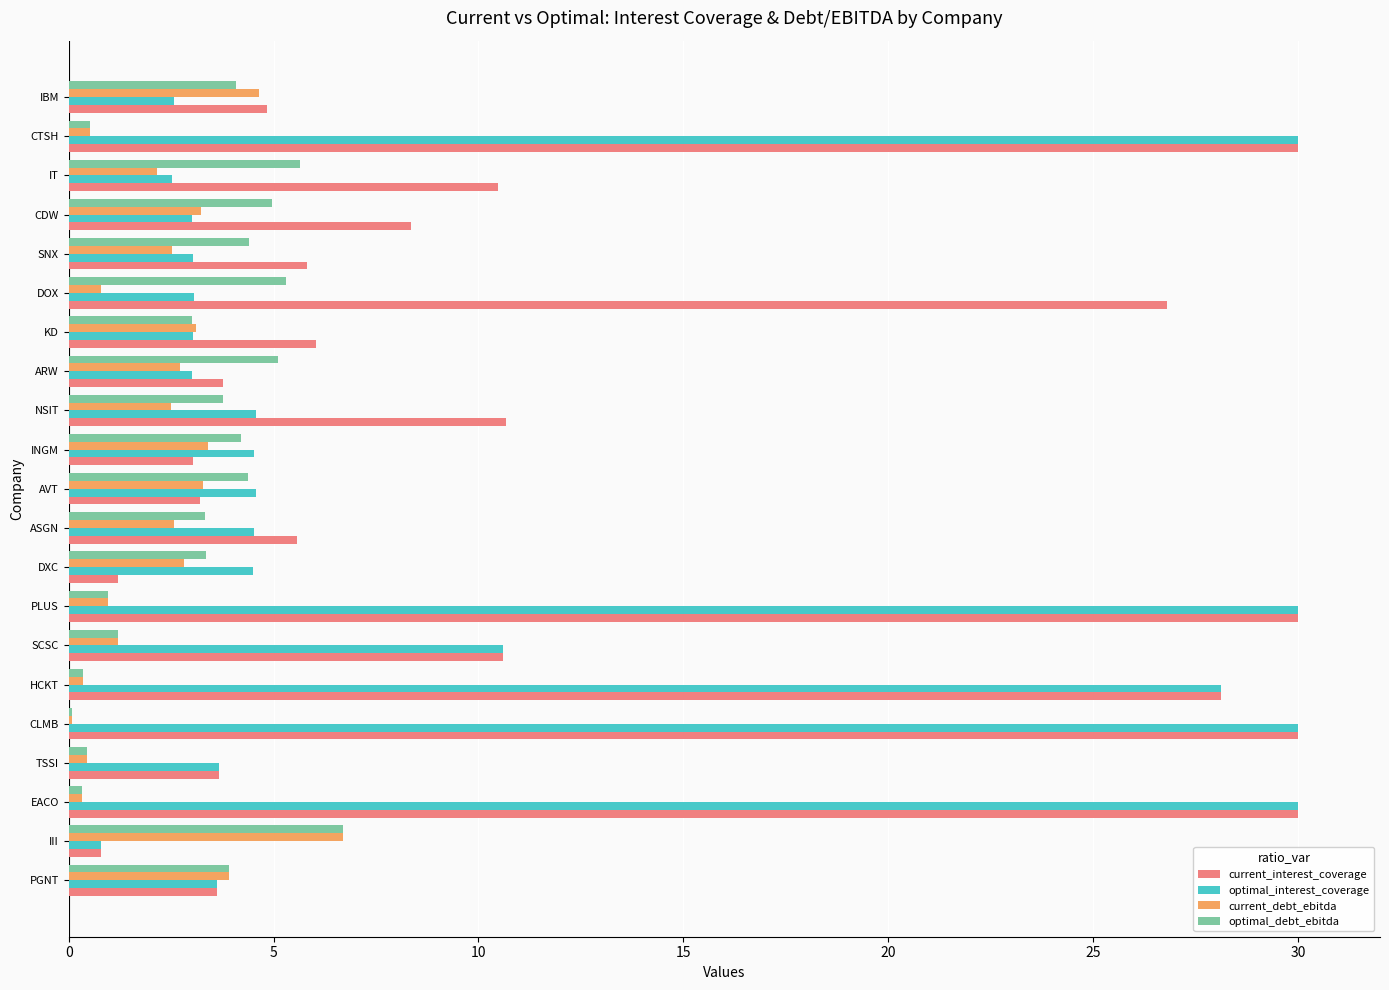

What is the sum of the optimal_interest_coverage values at ARW and PGNT?

6.6